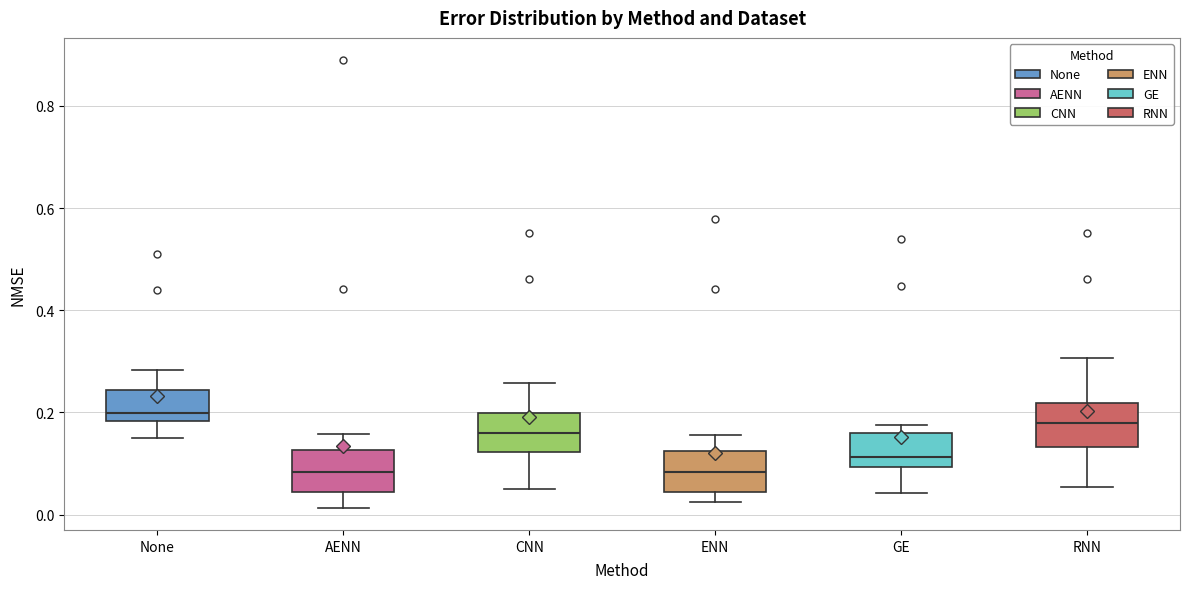

Reading left to right, read every box against the y-axis: the position of its median line, the range the box covers, and the ends of its whiskers. The values are not printed on the chart, so give them approximately, as read against the axis.

None: median 0.20, box 0.18 to 0.24, whiskers 0.16 to 0.28
AENN: median 0.08, box 0.04 to 0.12, whiskers 0.02 to 0.16
CNN: median 0.16, box 0.12 to 0.20, whiskers 0.04 to 0.26
ENN: median 0.08, box 0.04 to 0.12, whiskers 0.02 to 0.16
GE: median 0.12, box 0.10 to 0.16, whiskers 0.04 to 0.18
RNN: median 0.18, box 0.14 to 0.22, whiskers 0.06 to 0.30